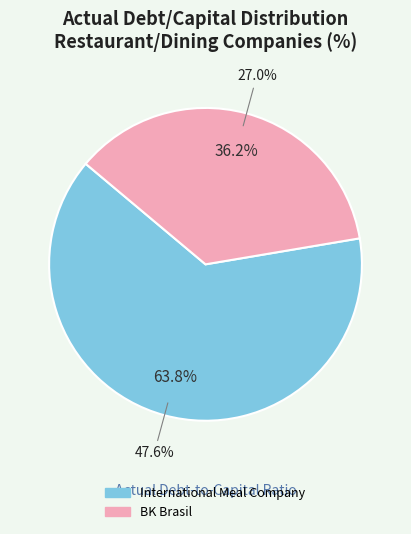

Which category accounts for the majority?

International Meal Company